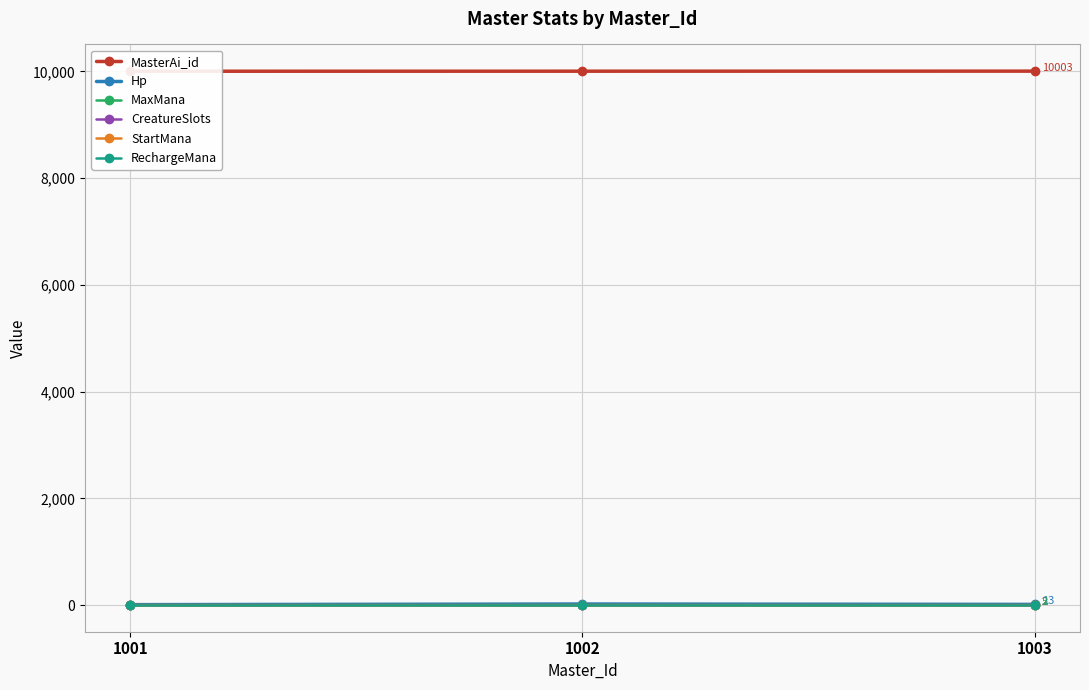

What is the maximum value shown in the chart?

10003